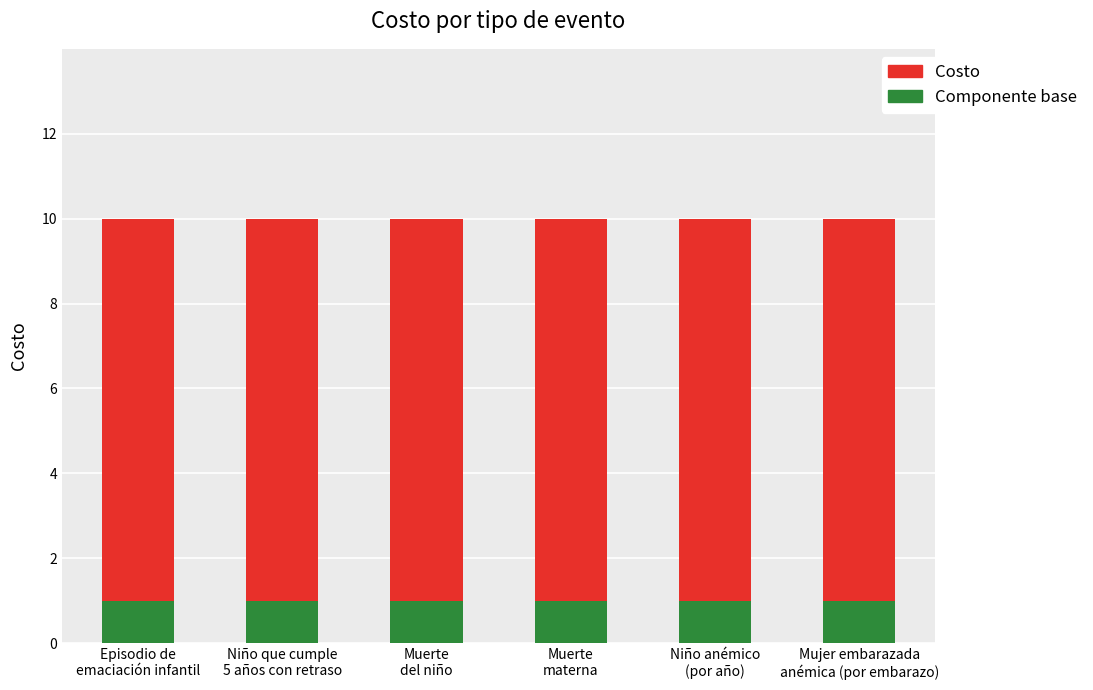

At which label is Componente base closest to 1?

Episodio de
emaciación infantil